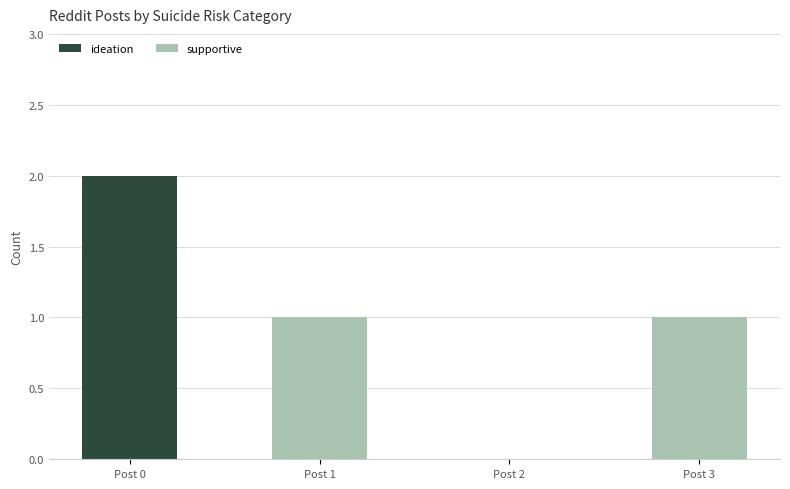

At which category is the sum across all series the highest?

Post 0